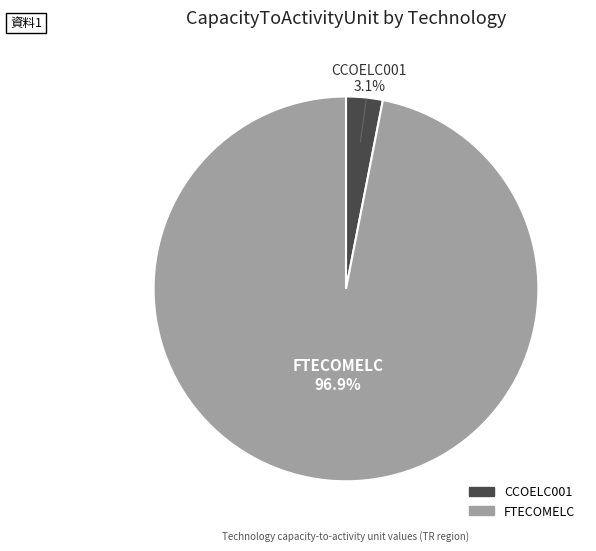

What percentage do FTECOMELC and CCOELC001 together represent?

100.0%